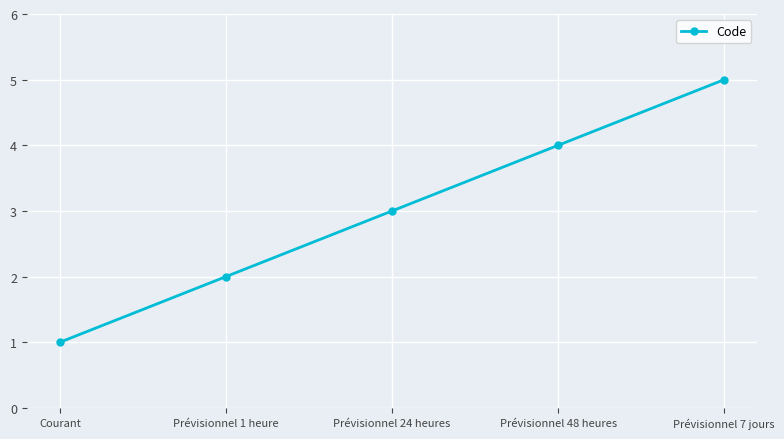

Count the values in the range 2 to 4.

3